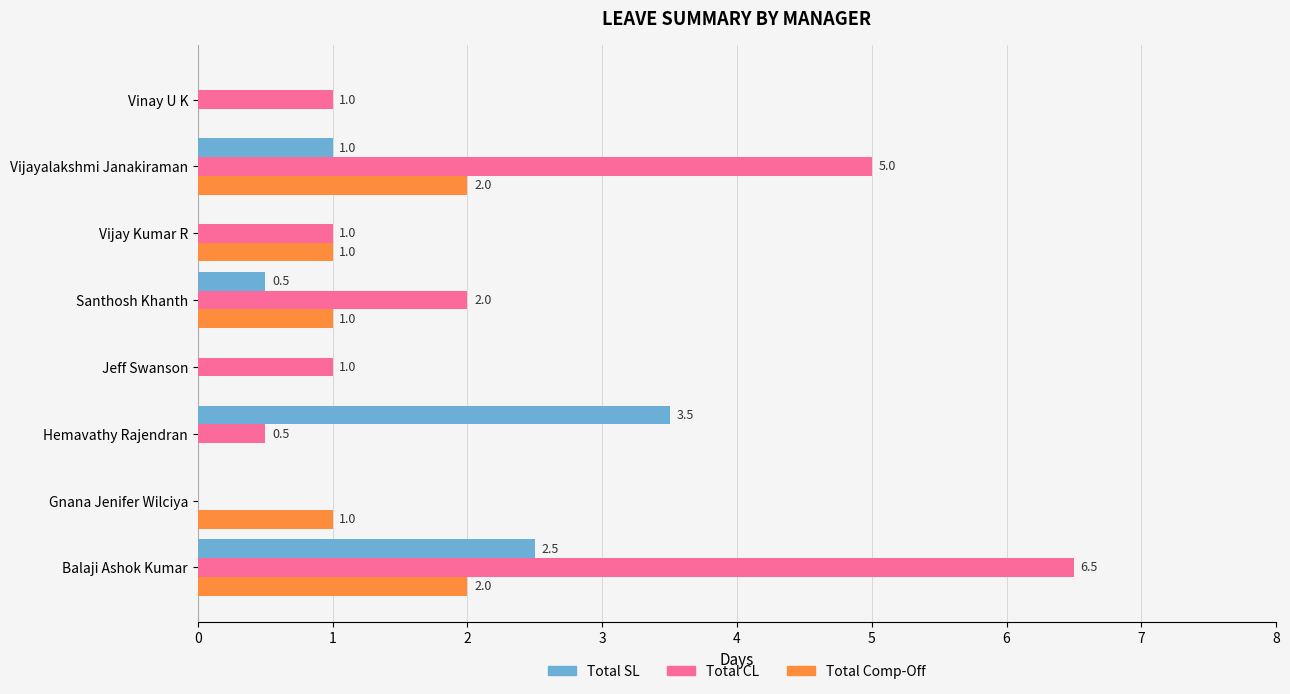

Is the value of Total CL at Santhosh Khanth greater than the value of Total SL at Gnana Jenifer Wilciya?

Yes